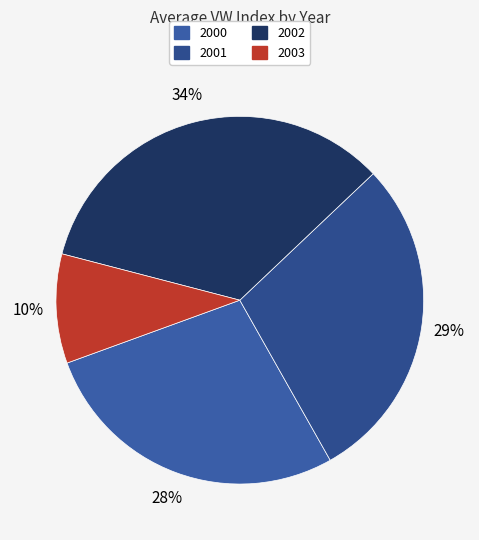

Does any single category account for the majority?

No